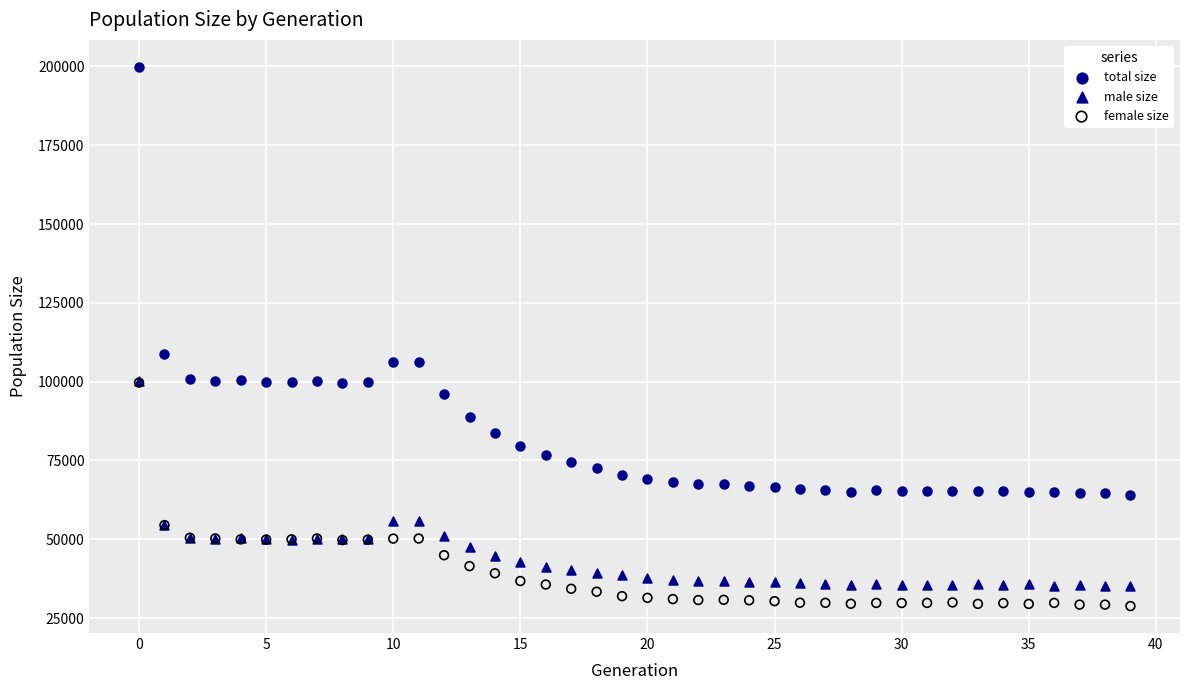

Which series has the largest Y range (max minus min)?

total size